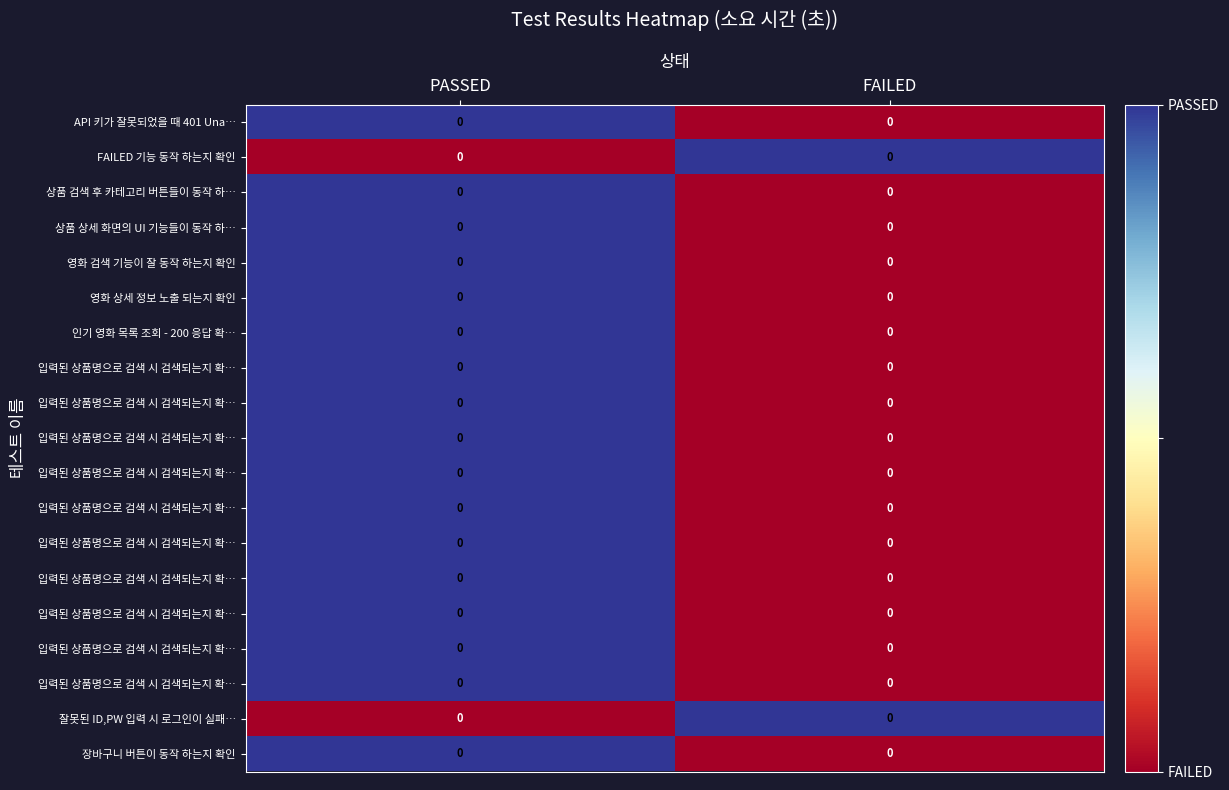

What is the maximum value shown in the chart?

1